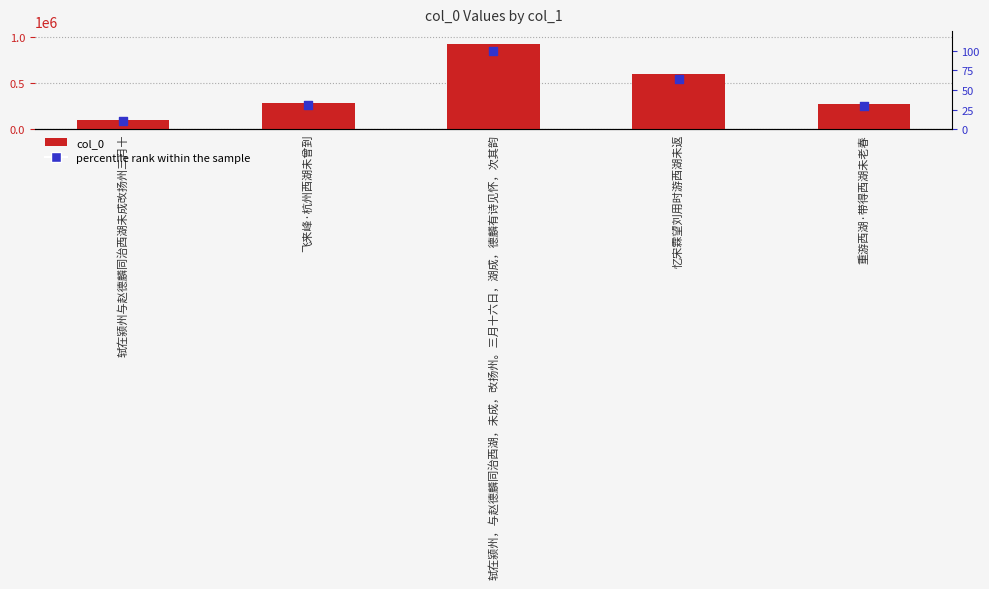

At which category is the sum across all series the highest?

轼在颍州，与赵德麟同治西湖，未成，改扬州。三月十六日，湖成，德麟有诗见怀，次其韵